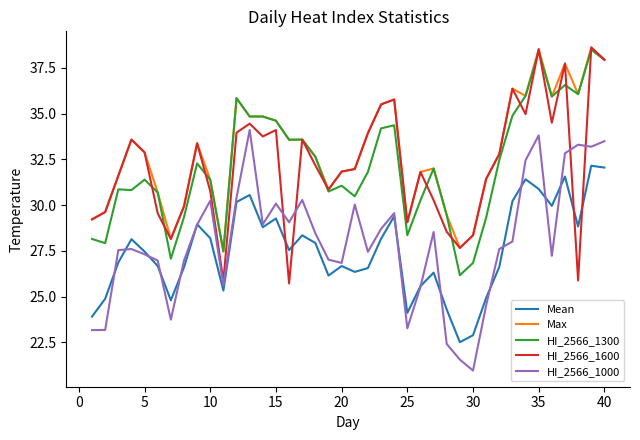

How many series are shown in this chart?

5